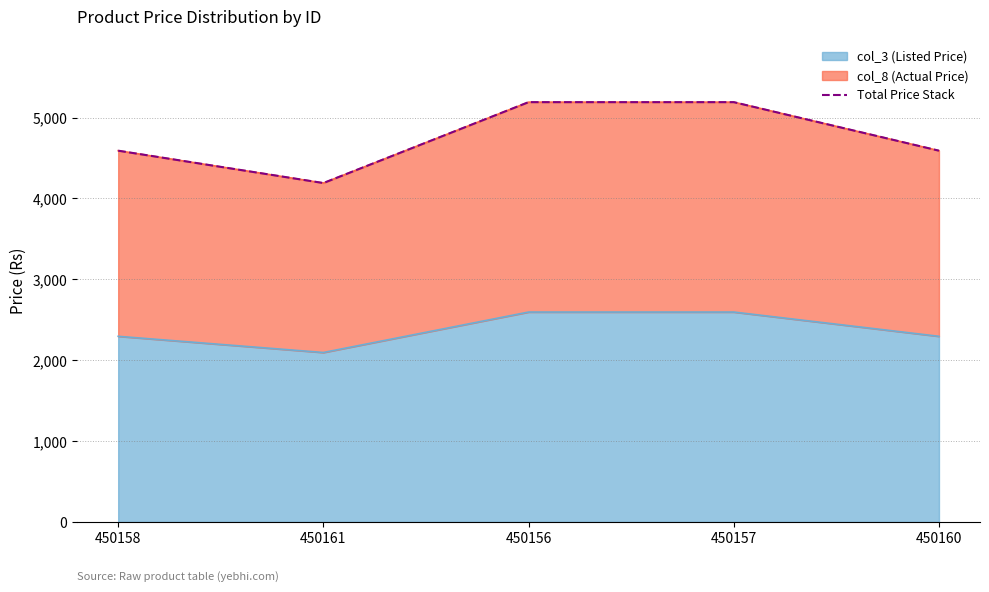

Rank the categories by value from highest to lowest.

450156, 450157, 450158, 450160, 450161